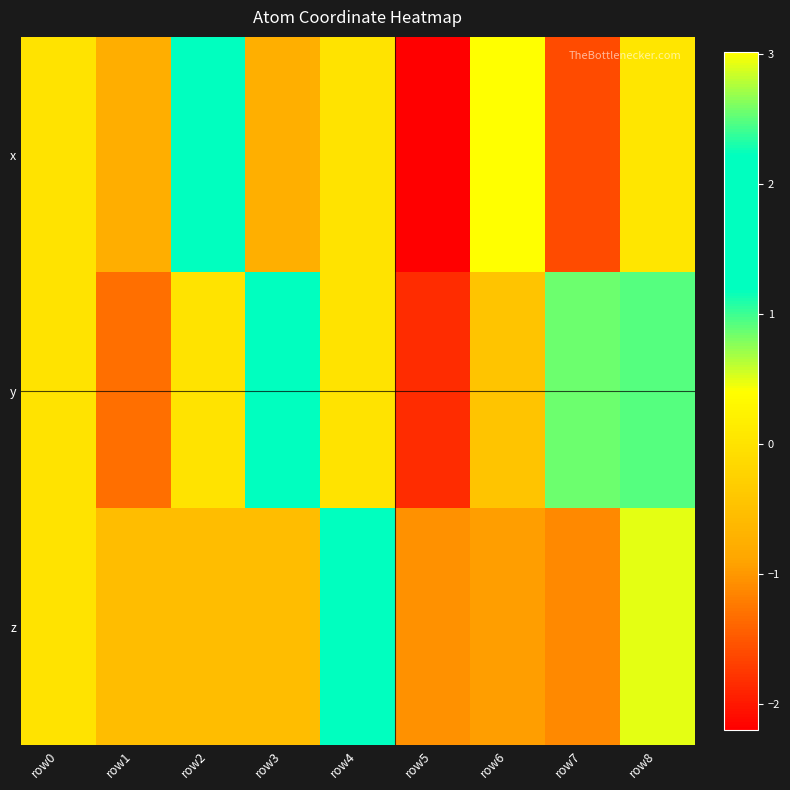

List the series in order of their peak value, highest first.

x, z, y